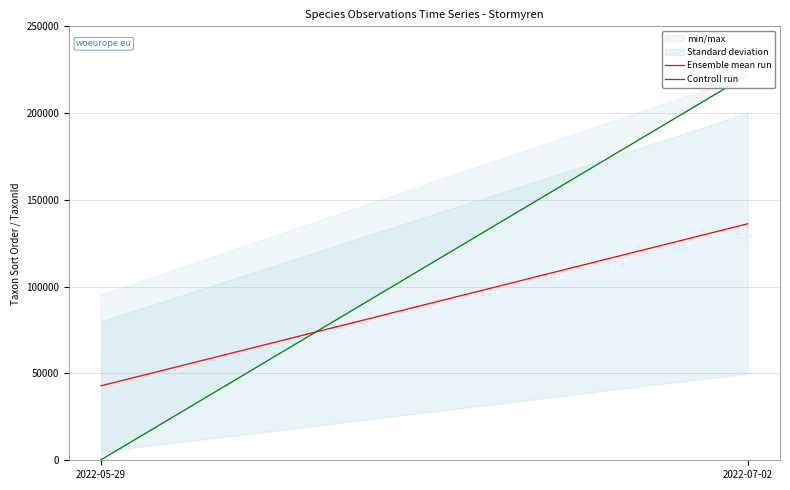

What is the label of the 1st point from the left?

2022-05-29